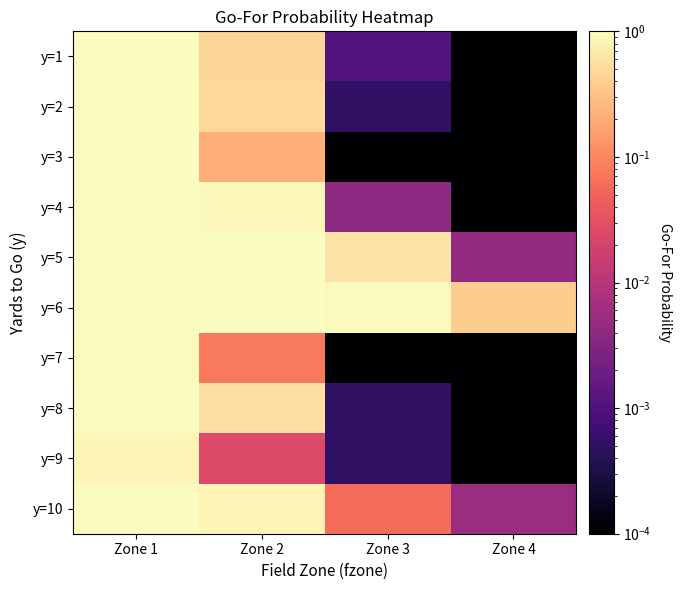

Which series has the largest range (max minus min)?

y=4